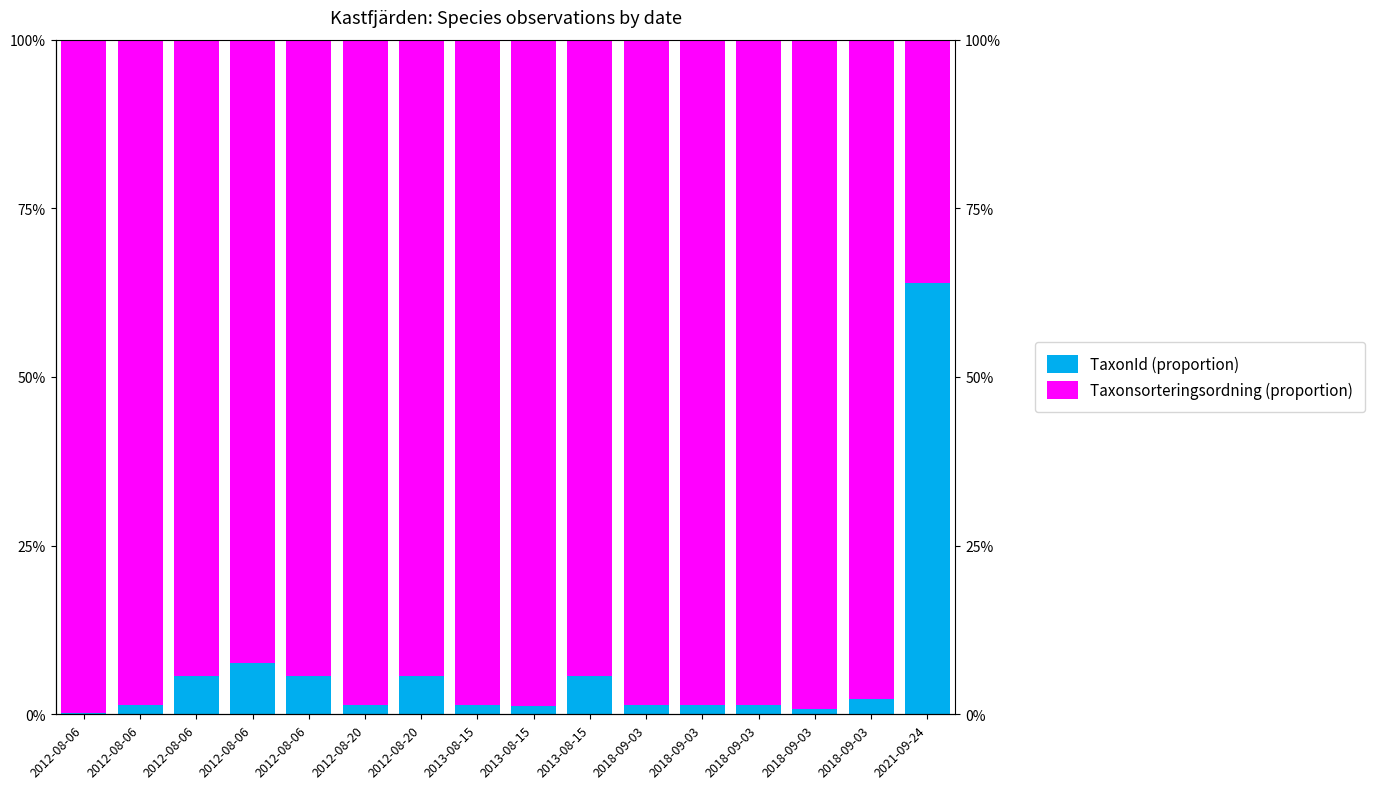

Are the bars horizontal?

No